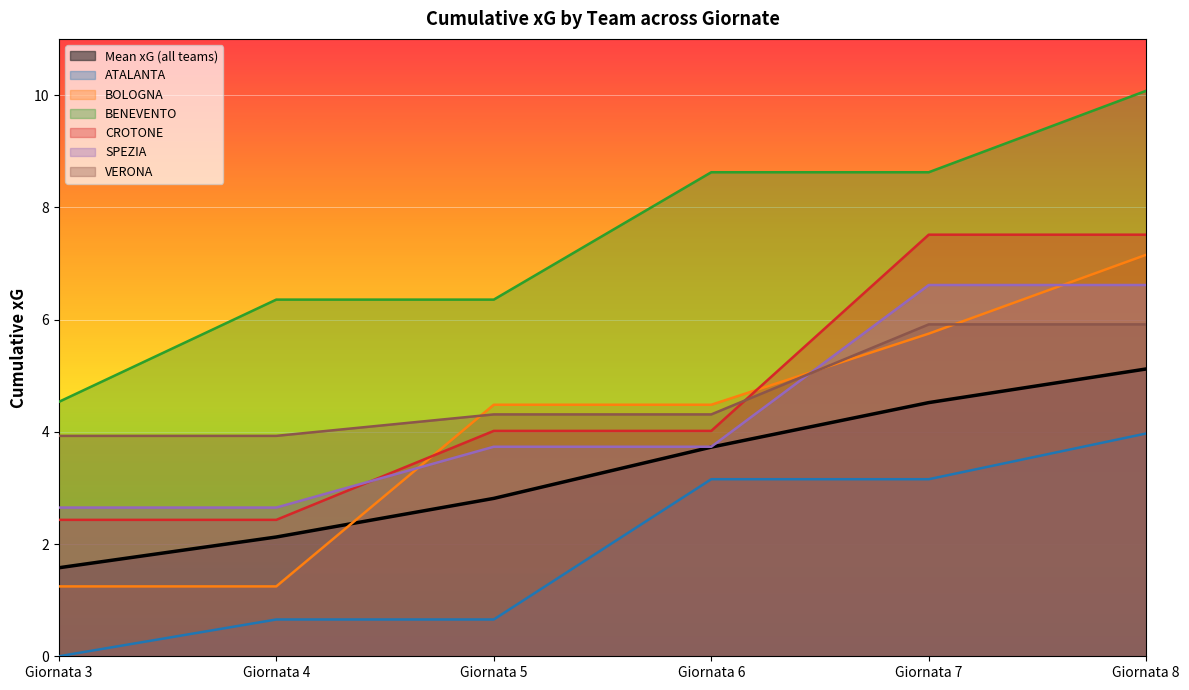

Is the value of BOLOGNA at Giornata 8 greater than the value of Mean xG (all teams) at Giornata 6?

Yes